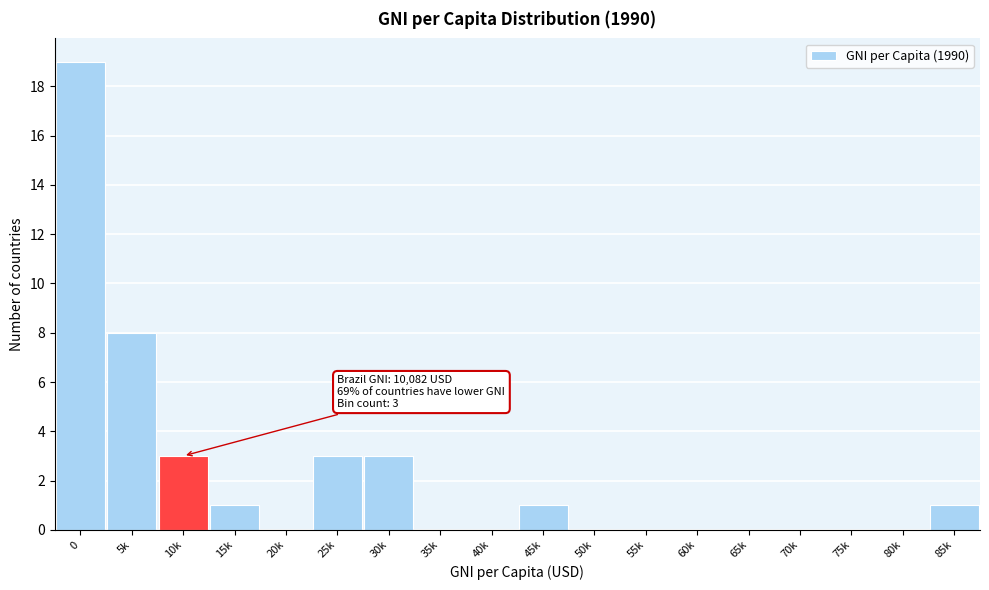

Reading left to right, transcribe all the data shown in this chart.

0=19	5k=8	10k=3	15k=1	20k=0	25k=3	30k=3	35k=0	40k=0	45k=1	50k=0	55k=0	60k=0	65k=0	70k=0	75k=0	80k=0	85k=1